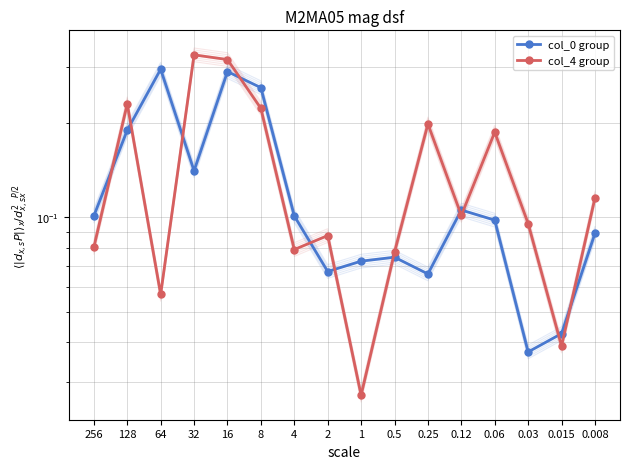

Is it true that col_4 group equals 0.2 at 0.25?

True